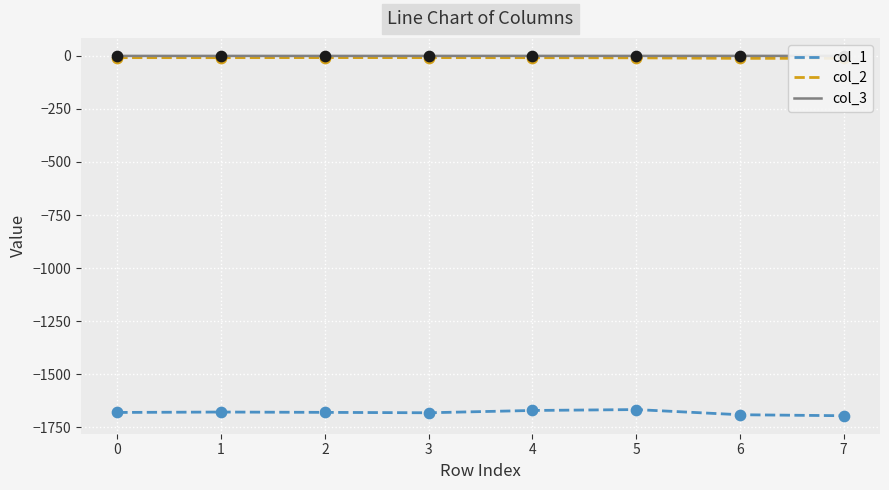

Which series reaches the minimum Y coordinate?

col_1